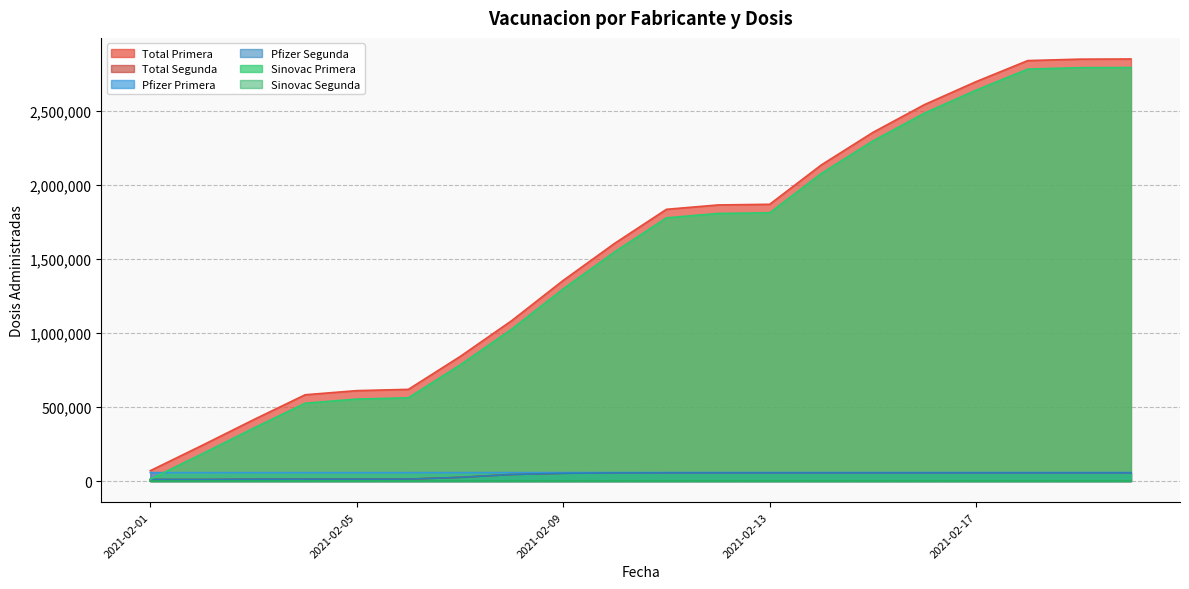

Which series has the largest total across all categories?

Total Primera